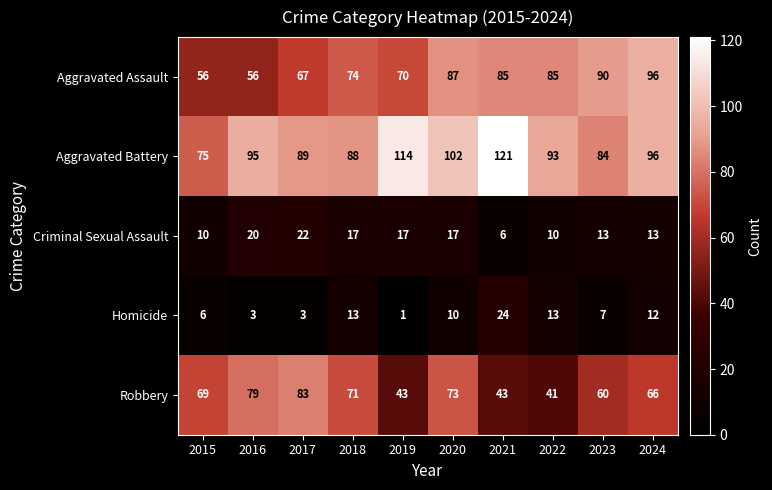

Read the Aggravated Battery value at 2015, to the nearest 5.

75